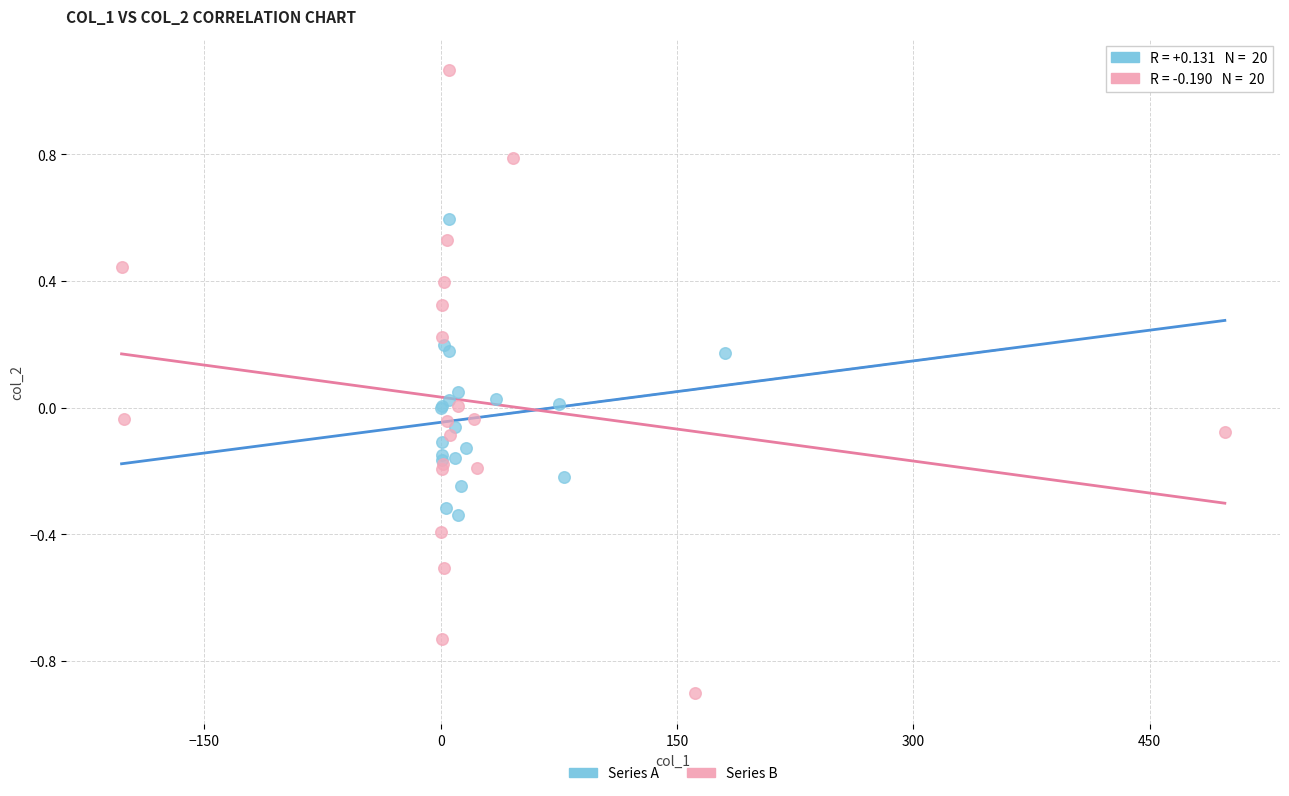

Which series reaches the minimum Y coordinate?

Series B